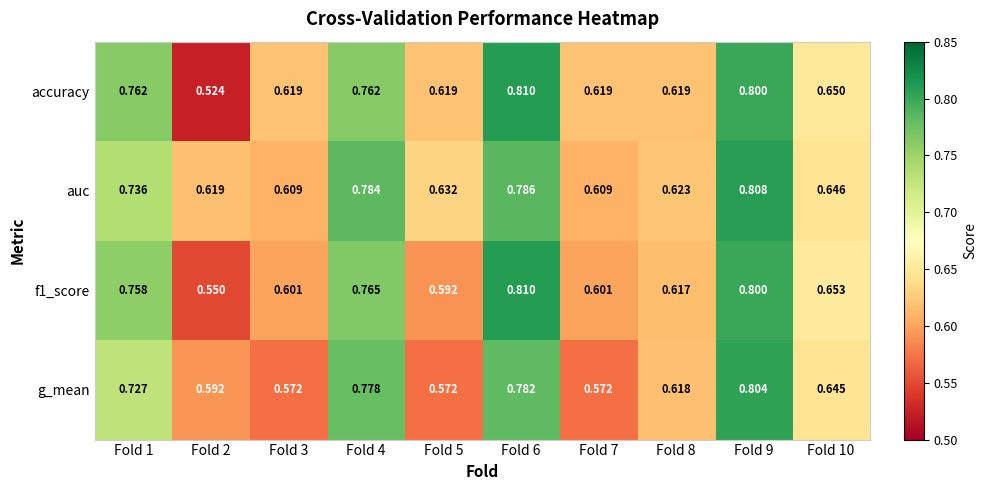

Which series has the widest spread of values?

accuracy